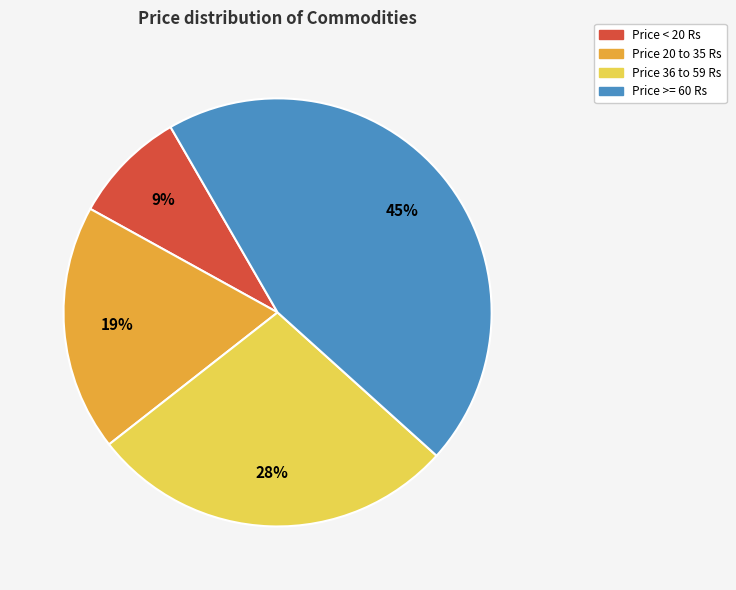

Between Price >= 60 Rs and Price 36 to 59 Rs, which is larger?

Price >= 60 Rs